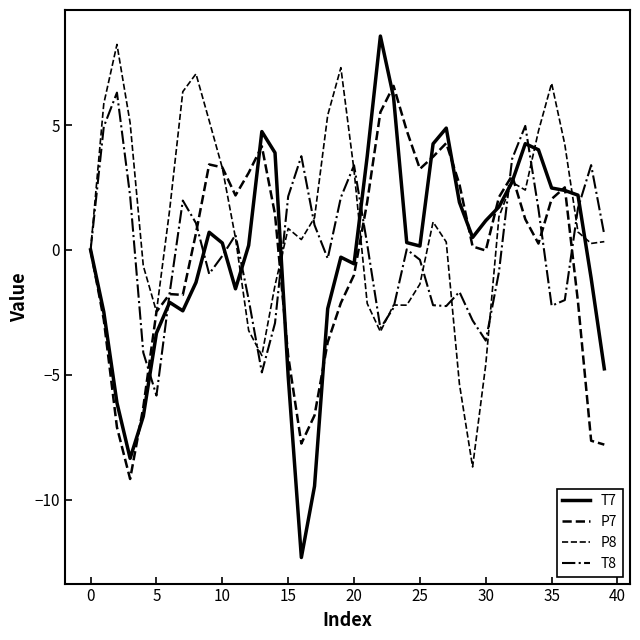

What is the value of the P8 point at the 3rd from the left?

8.2